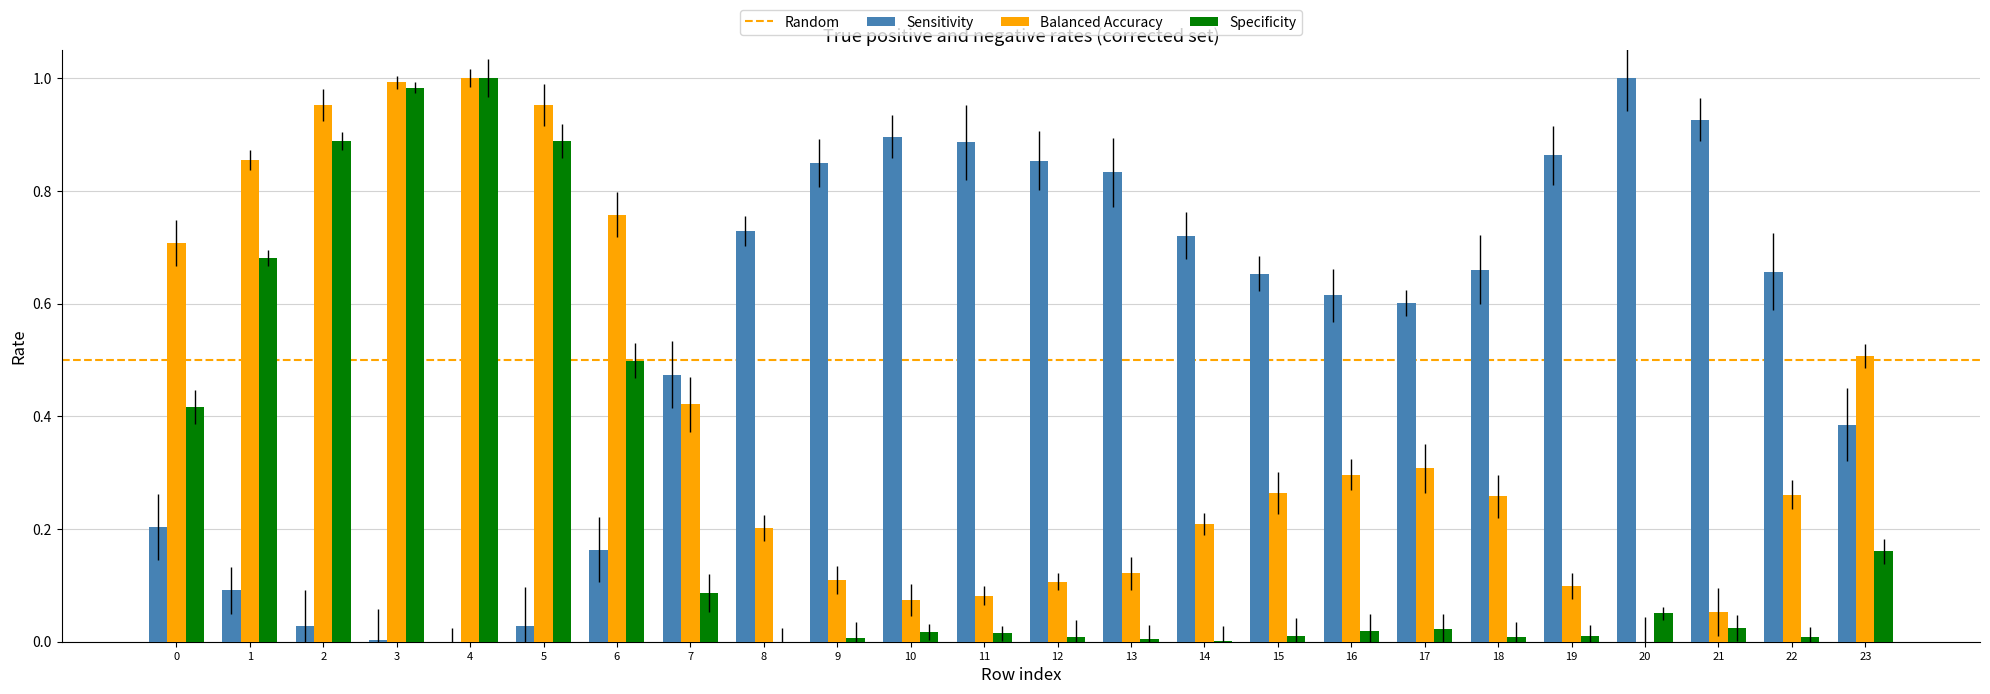

Which series has the largest total across all categories?

Sensitivity